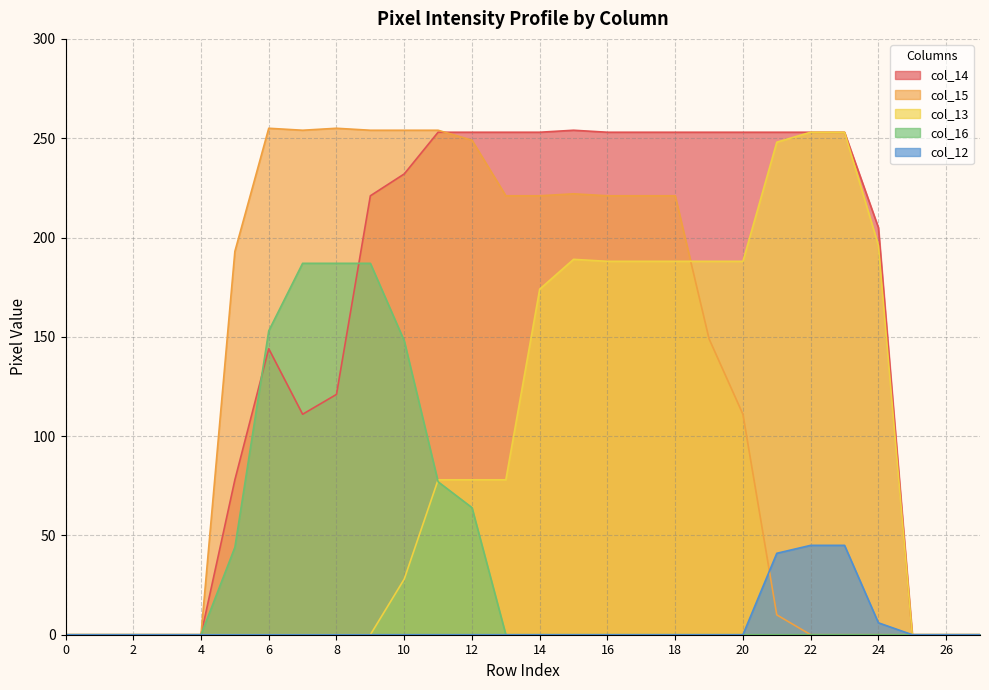

True or false: col_16 and col_12 intersect in this chart.

False